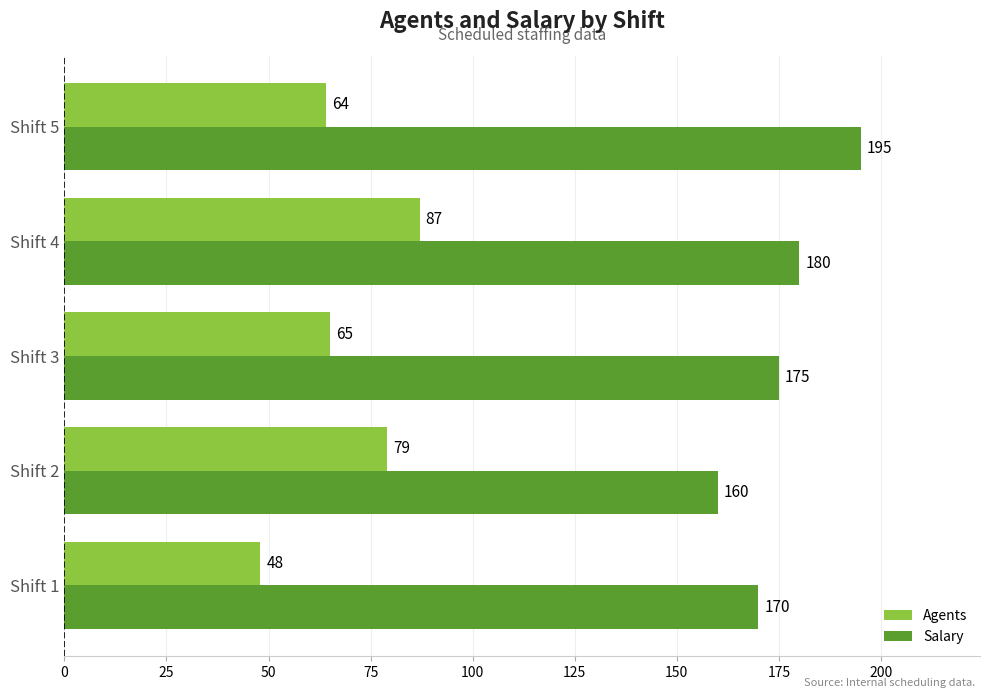

What is the maximum value shown in the chart?

195